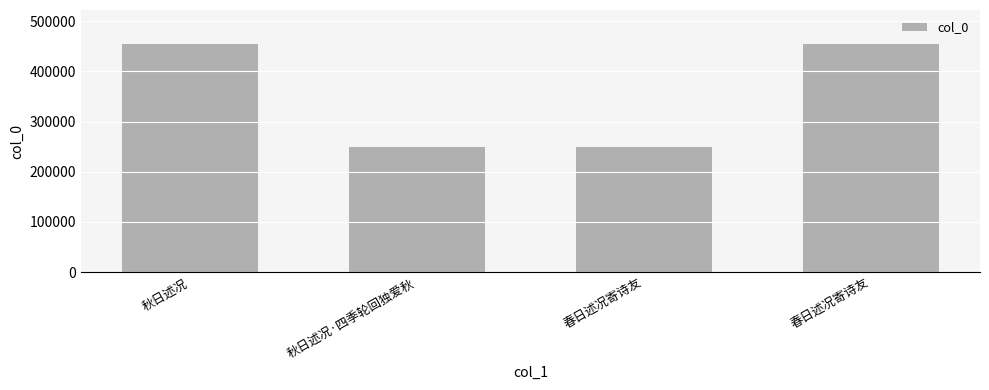

List the labels in order of value, smallest first.

秋日述况·四季轮回独爱秋, 春日述况寄诗友, 秋日述况, 春日述况寄诗友